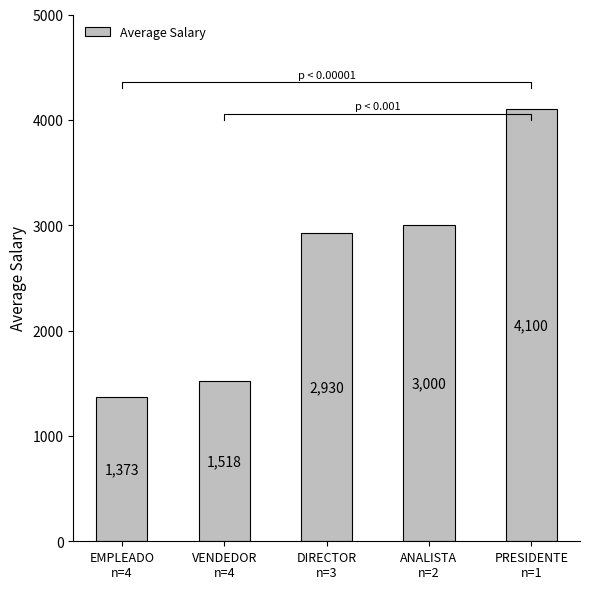

What position from the right is VENDEDOR
n=4?

4